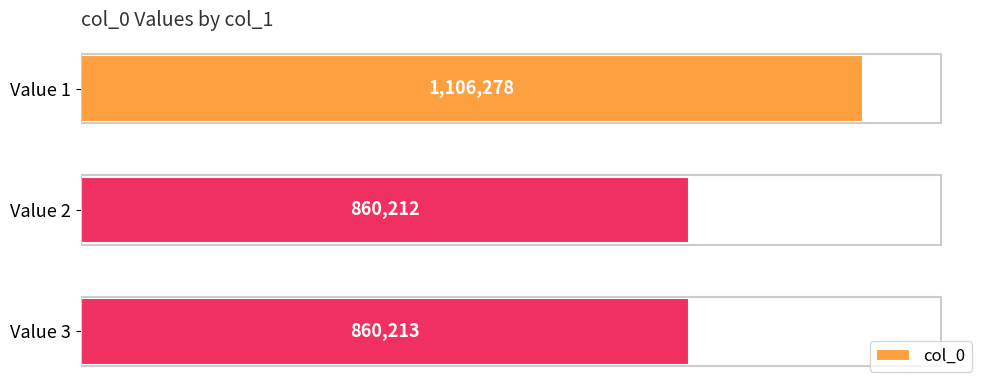

Are the bars horizontal?

Yes